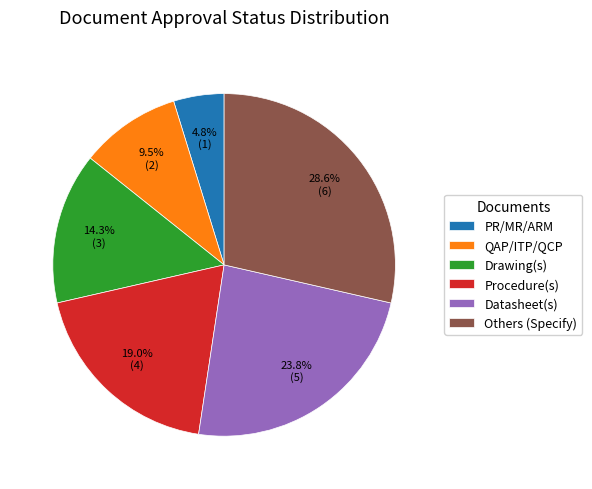

What is the ratio of the value at PR/MR/ARM to the value at Datasheet(s)?

0.2